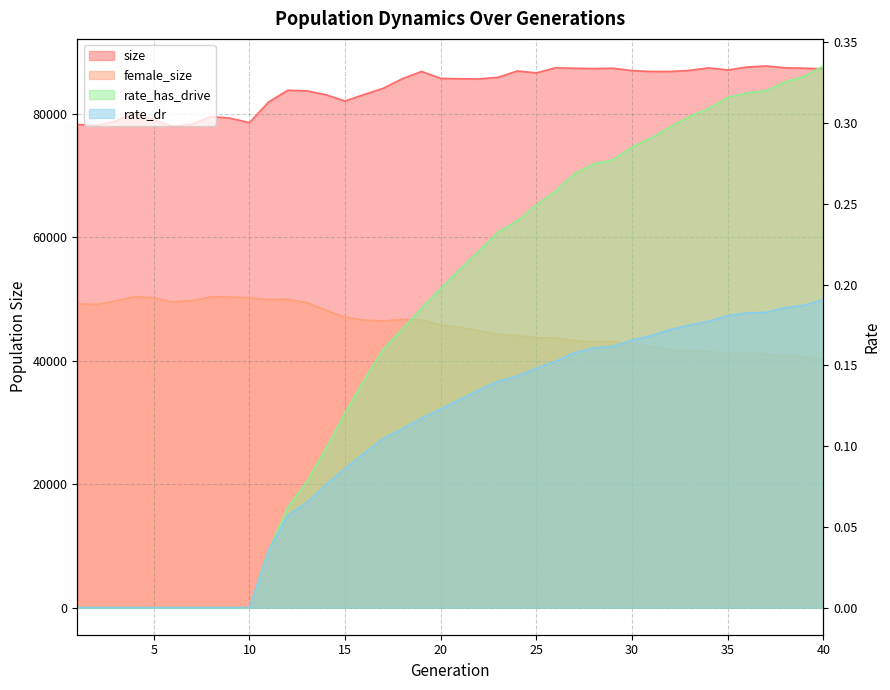

Rank the series by their maximum value, from lowest to highest.

rate_dr, rate_has_drive, female_size, size